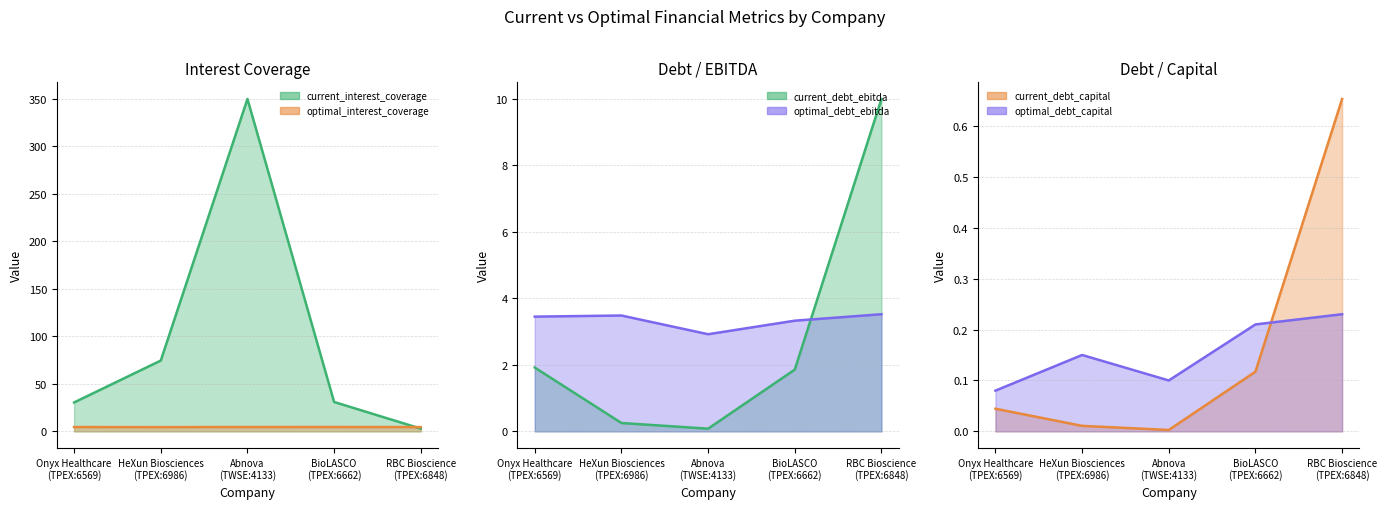

Which series changed the most between HeXun Biosciences
(TPEX:6986) and BioLASCO
(TPEX:6662)?

current_interest_coverage